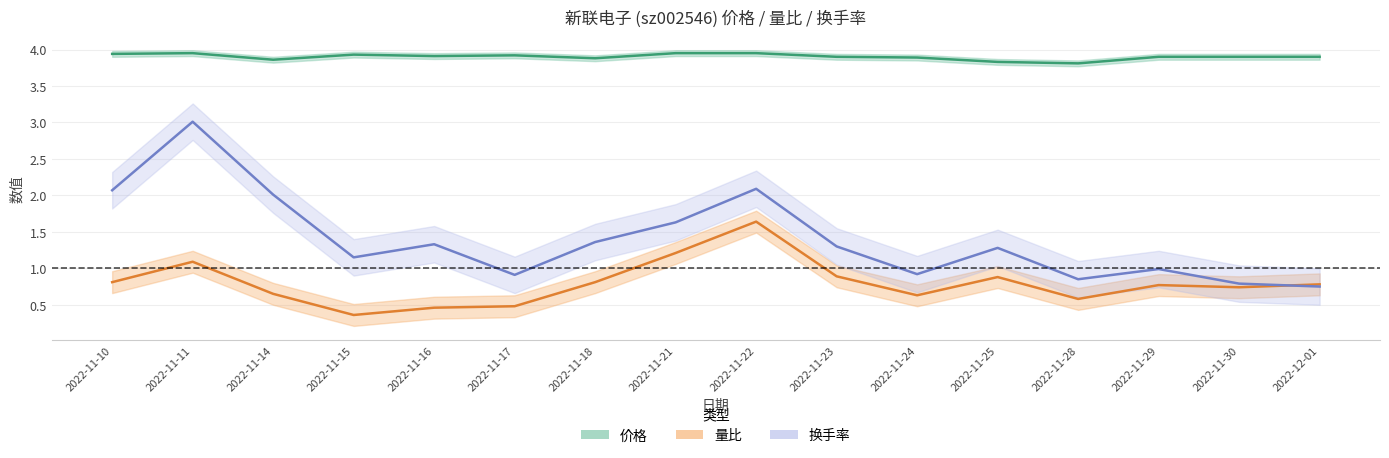

Reading left to right, extract all data points from this chart.

价格: 2022-11-10=3.9	2022-11-11=4.0	2022-11-14=3.9	2022-11-15=3.9	2022-11-16=3.9	2022-11-17=3.9	2022-11-18=3.9	2022-11-21=4.0	2022-11-22=4.0	2022-11-23=3.9	2022-11-24=3.9	2022-11-25=3.8	2022-11-28=3.8	2022-11-29=3.9	2022-11-30=3.9	2022-12-01=3.9
量比: 2022-11-10=0.8	2022-11-11=1.1	2022-11-14=0.7	2022-11-15=0.4	2022-11-16=0.5	2022-11-17=0.5	2022-11-18=0.8	2022-11-21=1.2	2022-11-22=1.6	2022-11-23=0.9	2022-11-24=0.6	2022-11-25=0.9	2022-11-28=0.6	2022-11-29=0.8	2022-11-30=0.7	2022-12-01=0.8
换手率: 2022-11-10=2.1	2022-11-11=3.0	2022-11-14=2.0	2022-11-15=1.1	2022-11-16=1.3	2022-11-17=0.9	2022-11-18=1.4	2022-11-21=1.6	2022-11-22=2.1	2022-11-23=1.3	2022-11-24=0.9	2022-11-25=1.3	2022-11-28=0.8	2022-11-29=1.0	2022-11-30=0.8	2022-12-01=0.8